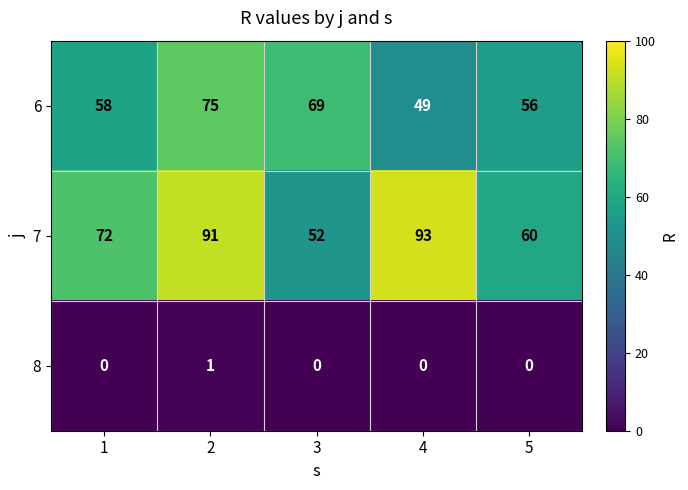

What is the total value across all series at 2?

167